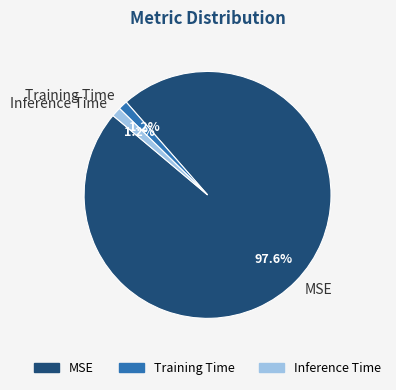

How many slices are in this pie chart?

3